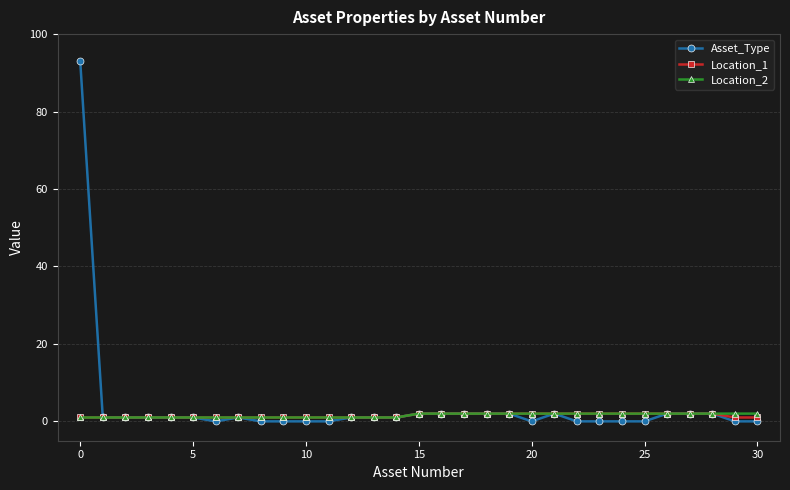

What is the greatest value displayed?

93